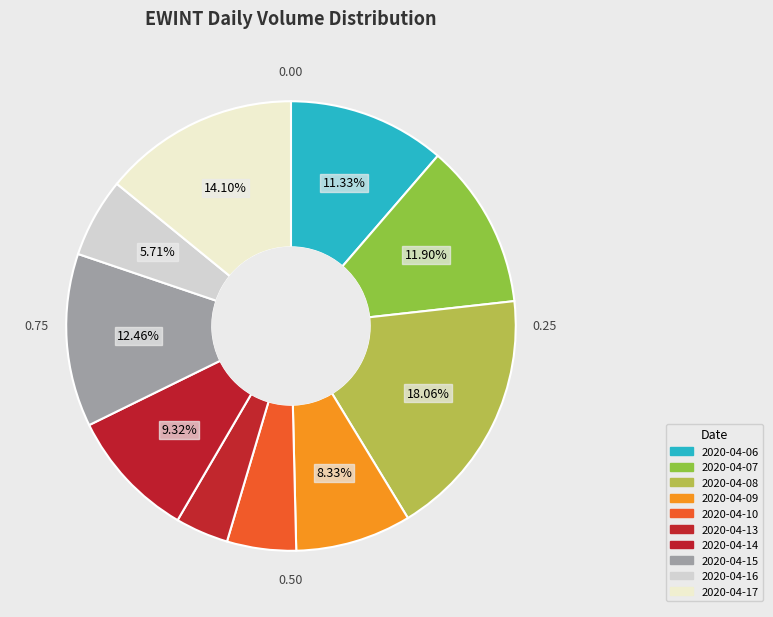

Is 2020-04-17 the majority of the pie?

No